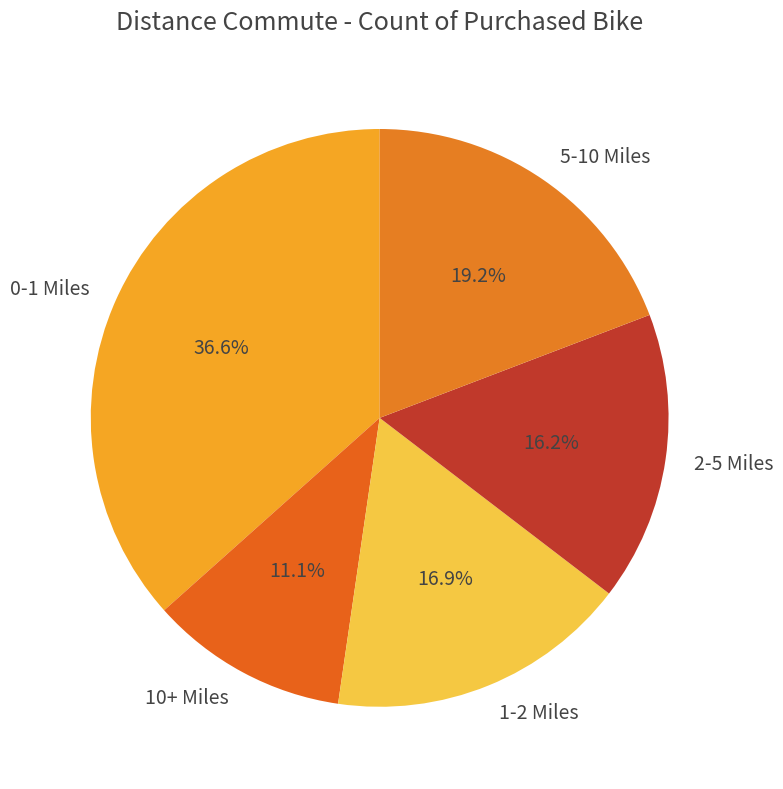

What portion of the pie excludes 0-1 Miles?

63.4%